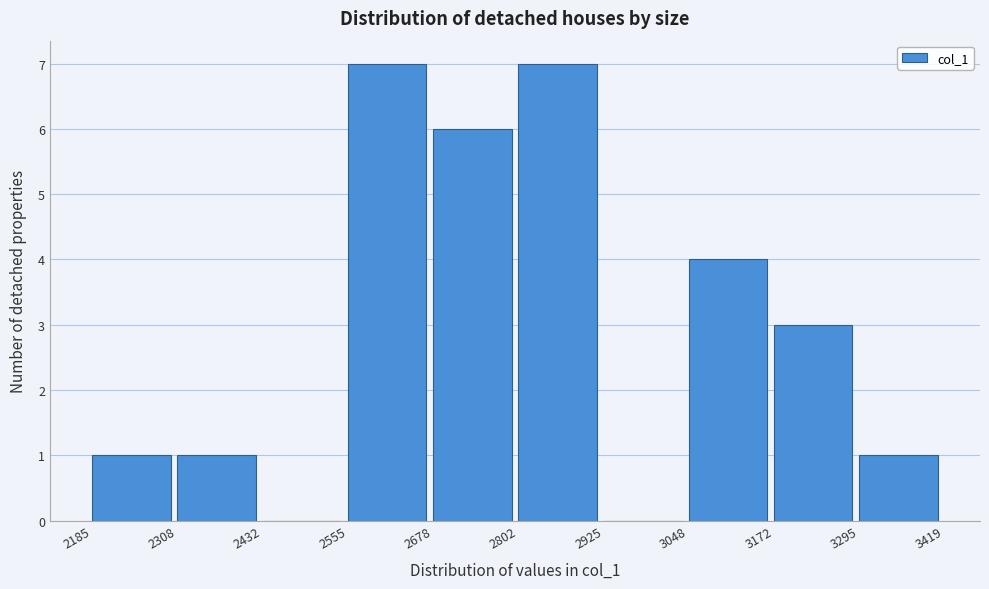

Reading left to right, list every bar in this chart as the range it spans on the x-axis followed by its height. The values are not printed on the chart, so give them approximately, as read against the axis.

2185 to 2308: 1
2308 to 2432: 1
2432 to 2555: 0
2555 to 2678: 7
2678 to 2802: 6
2802 to 2925: 7
2925 to 3048: 0
3048 to 3172: 4
3172 to 3295: 3
3295 to 3419: 1